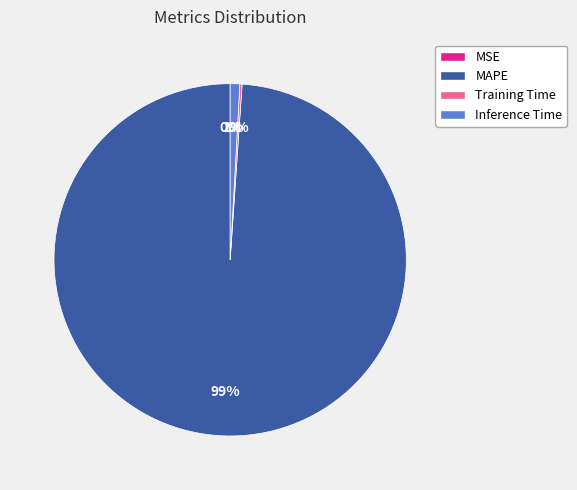

Is it true that MAPE is 99% of the pie?

True